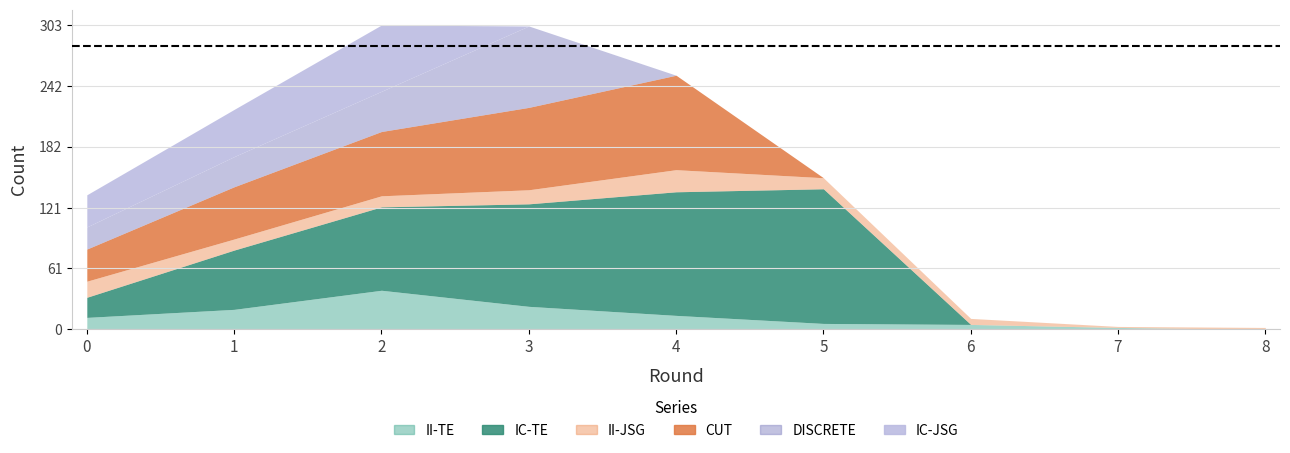

What is the approximate value of DISCRETE at 3, to the nearest 5?

80